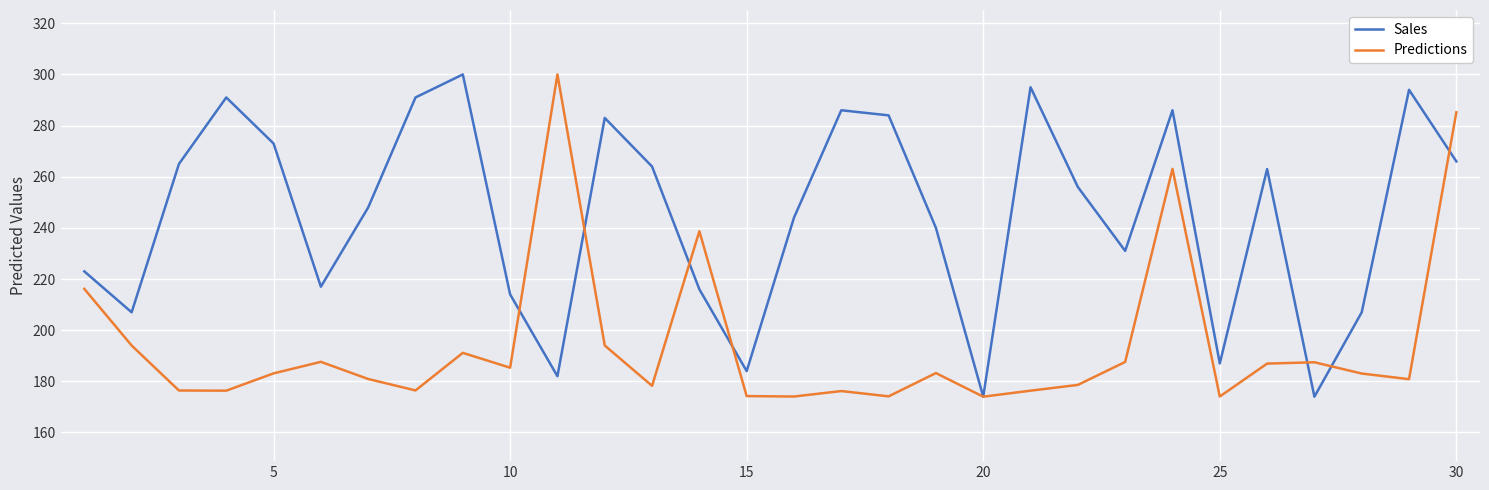

Rank the series by their average value, from lowest to highest.

Predictions, Sales